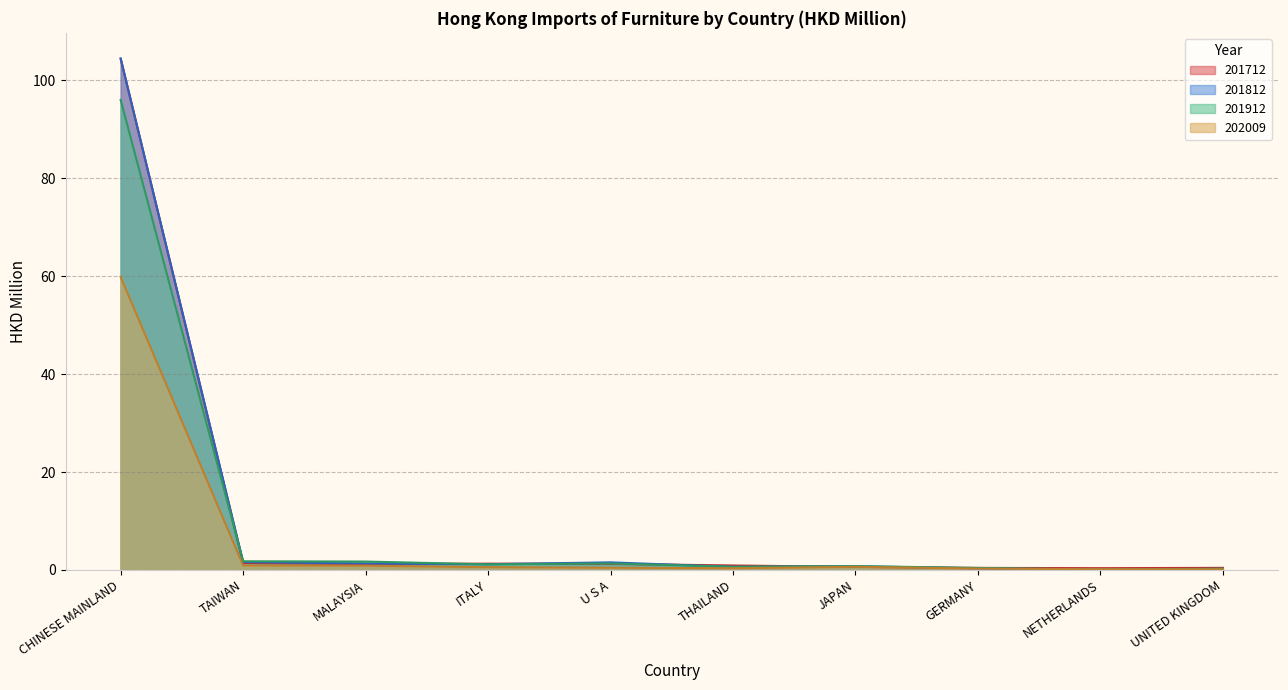

At which label does 201912 first exceed 1?

CHINESE MAINLAND